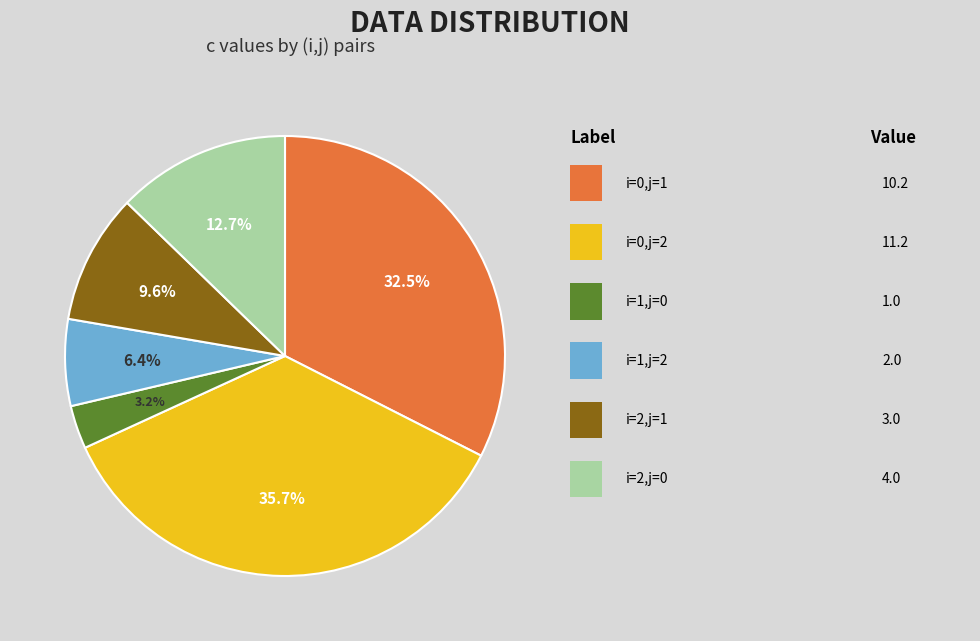

Is there any slice that represents more than half of the pie?

No